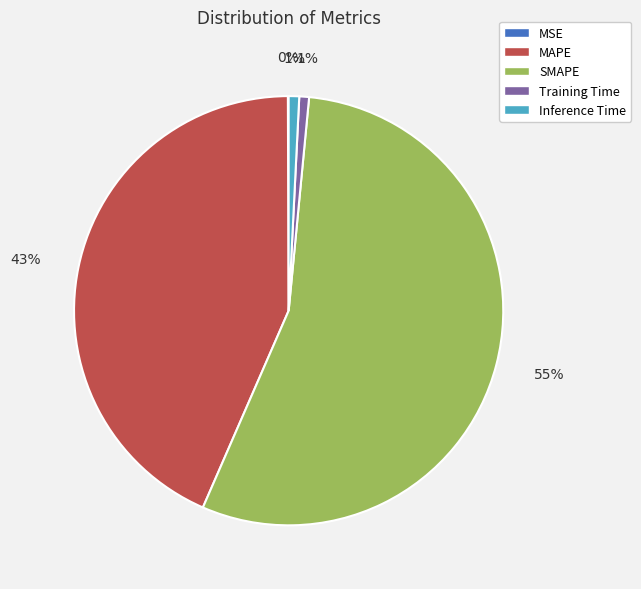

The SMAPE slice represents 49% of the pie. True or false?

False